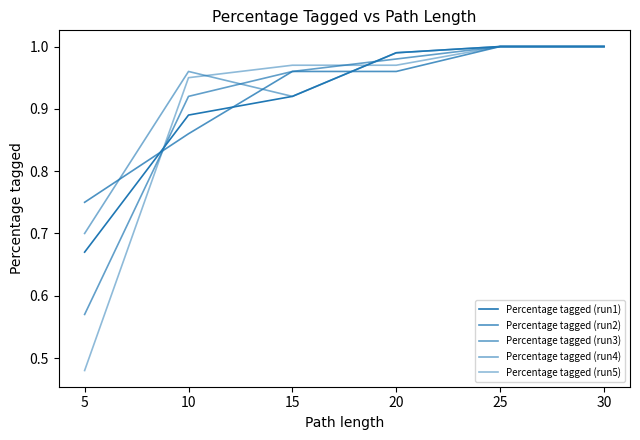

True or false: Percentage tagged (run4) and Percentage tagged (run1) cross at least once.

False